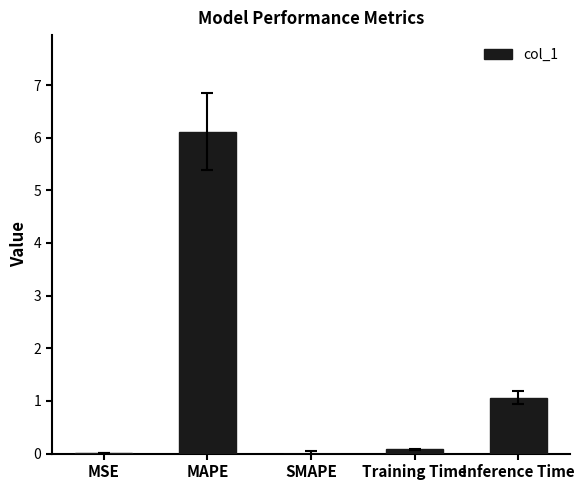

What is the sum of the values at MAPE and MSE?

6.1